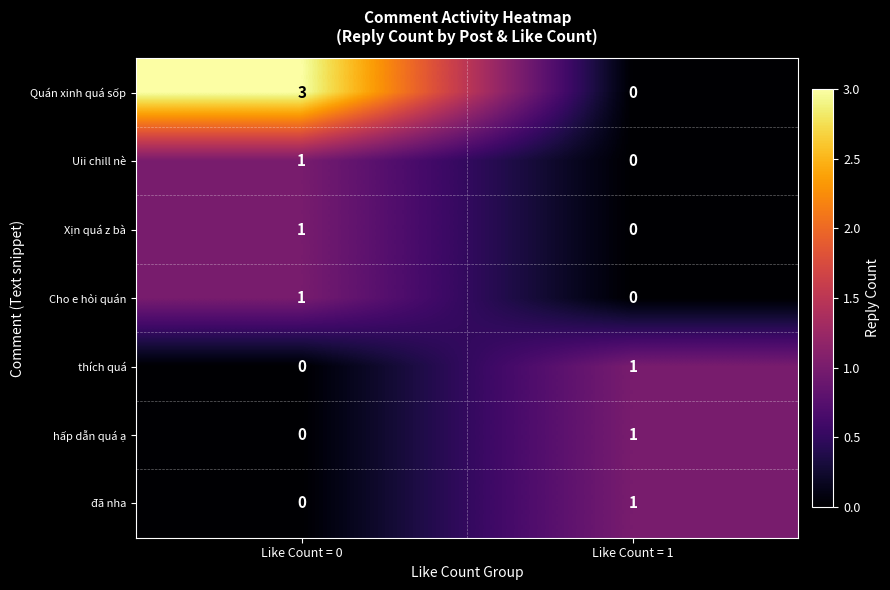

True or false: Quán xinh quá sốp has a value of -1 at Like Count = 1.

False